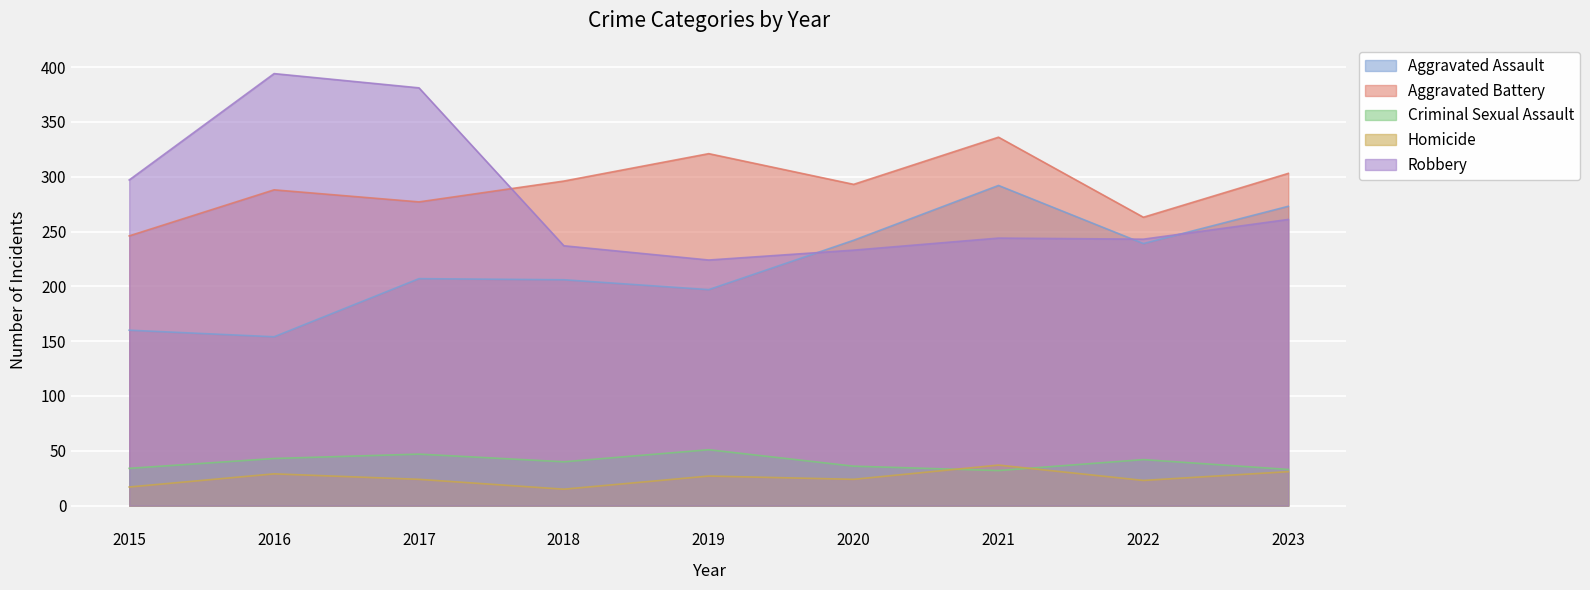

What is the spread (max minus min) of values at 2021?

304